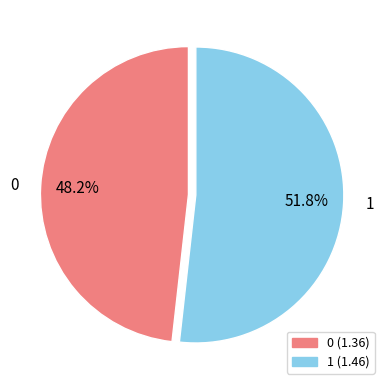

Does 1 represent more than half of the total?

Yes